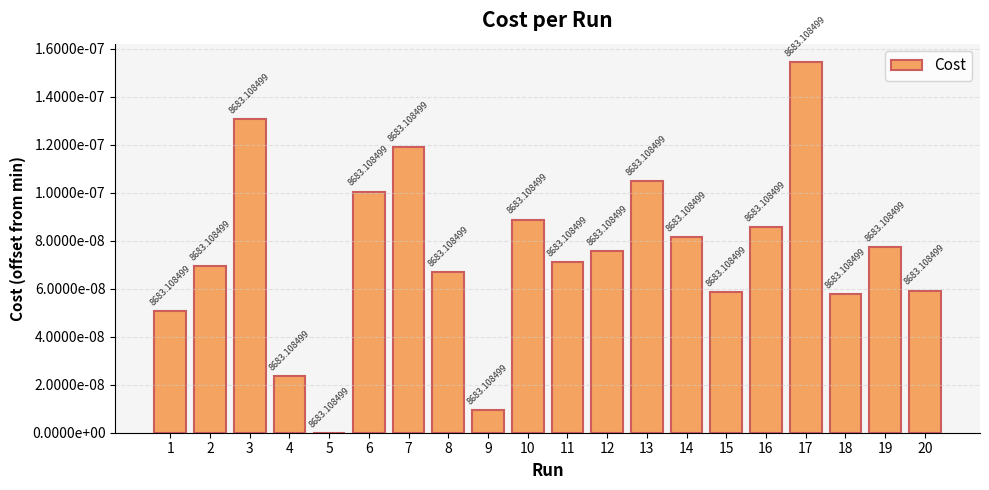

Rank the categories by value from lowest to highest.

5, 9, 4, 1, 18, 15, 20, 8, 2, 11, 12, 19, 14, 16, 10, 6, 13, 7, 3, 17